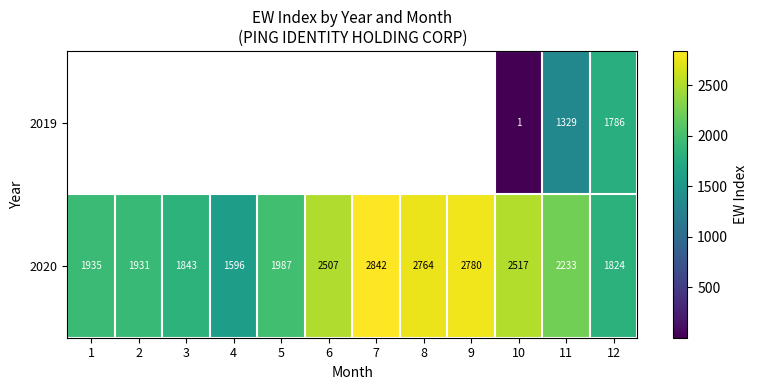

At which label is 2020 closest to 2219?

11